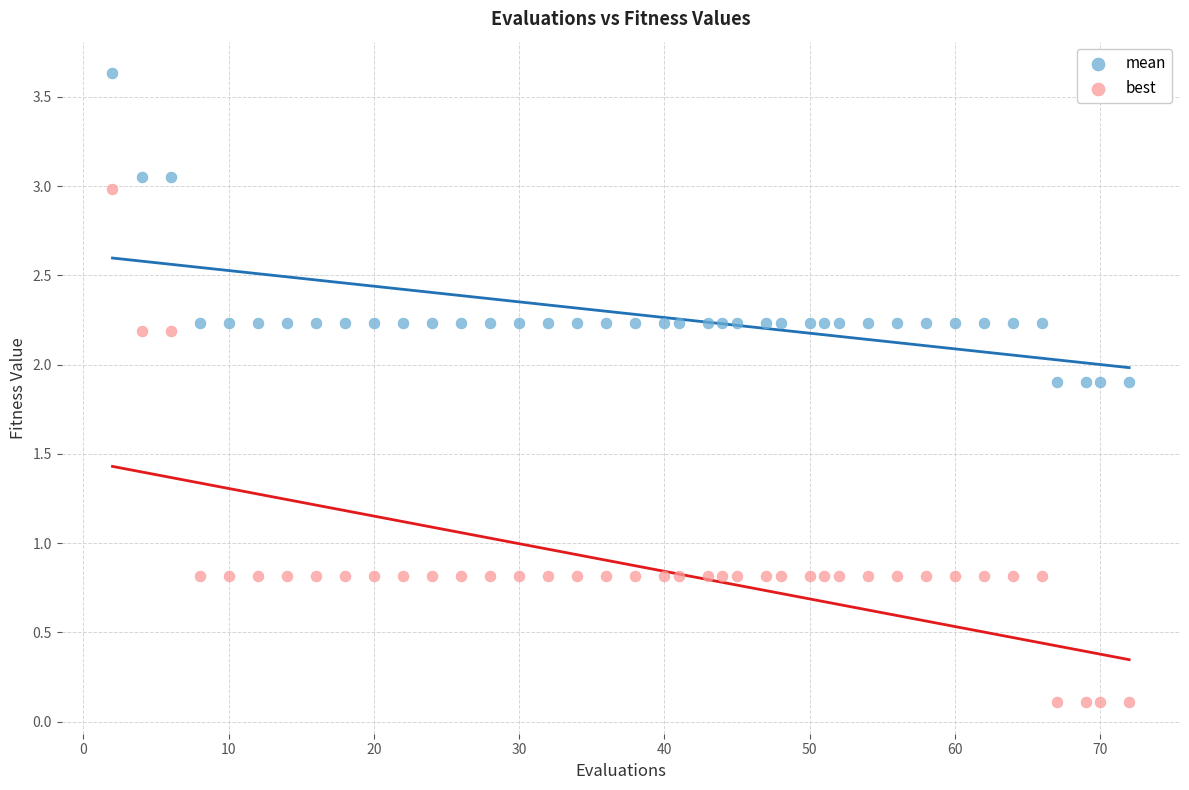

Which series contains the lowest Y value?

best